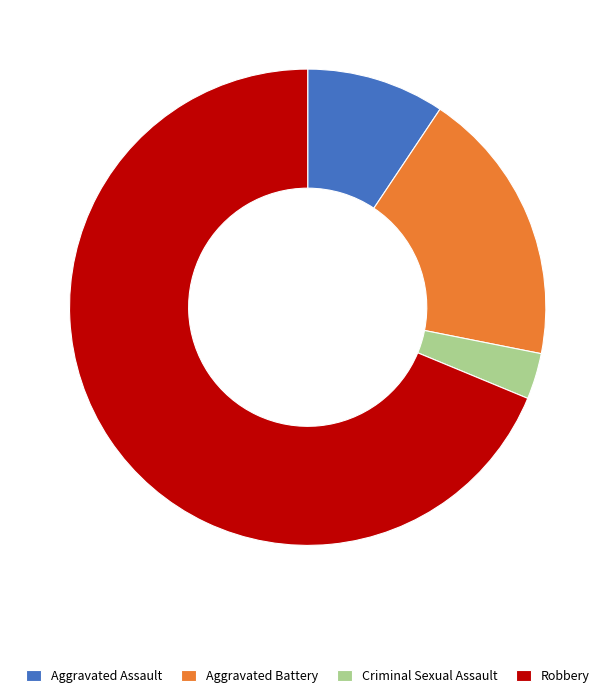

Which category has the smallest portion of the pie?

Criminal Sexual Assault